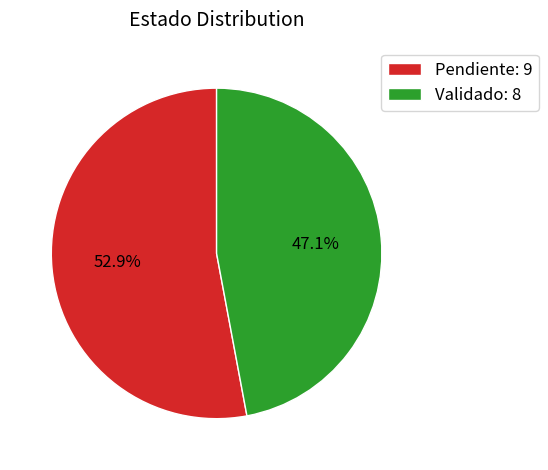

Between Validado and Pendiente, which is larger?

Pendiente